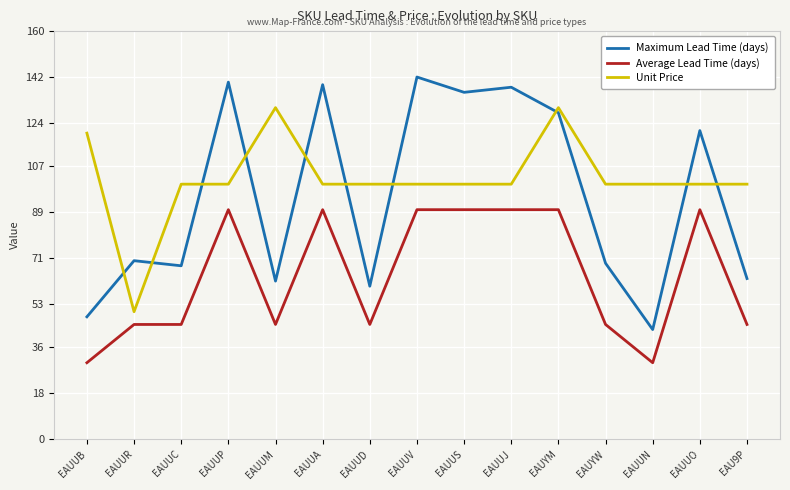

What is the difference between the highest and lowest values at EAUUN?

70